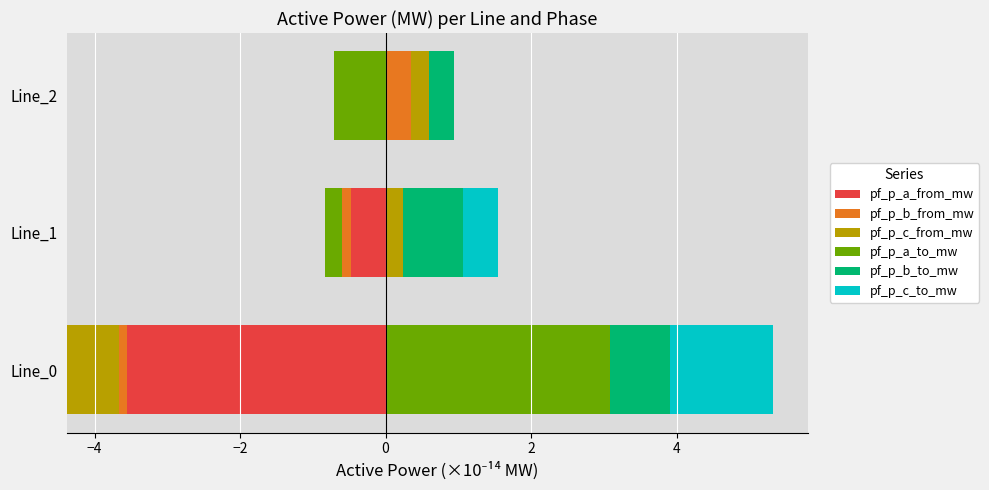

What is the value of the pf_p_c_from_mw bar at the 3rd from the left?

0.2